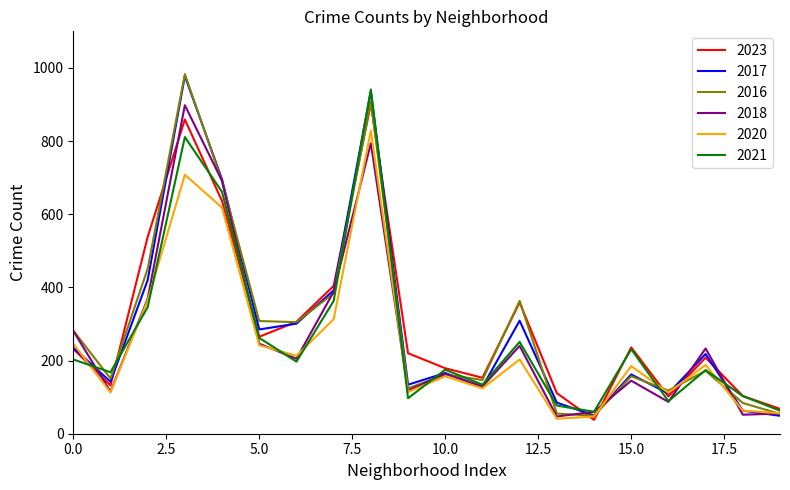

What is the highest value of the 2020 series?

828